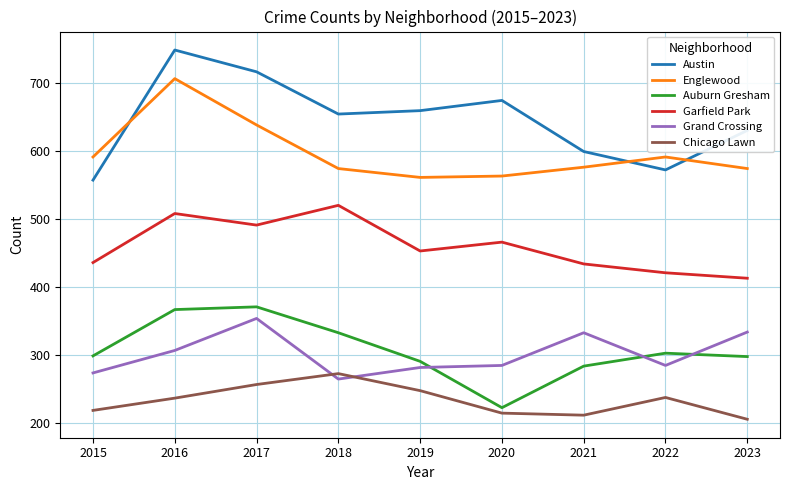

Is the value of Garfield Park at 2016 greater than the value of Englewood at 2018?

No